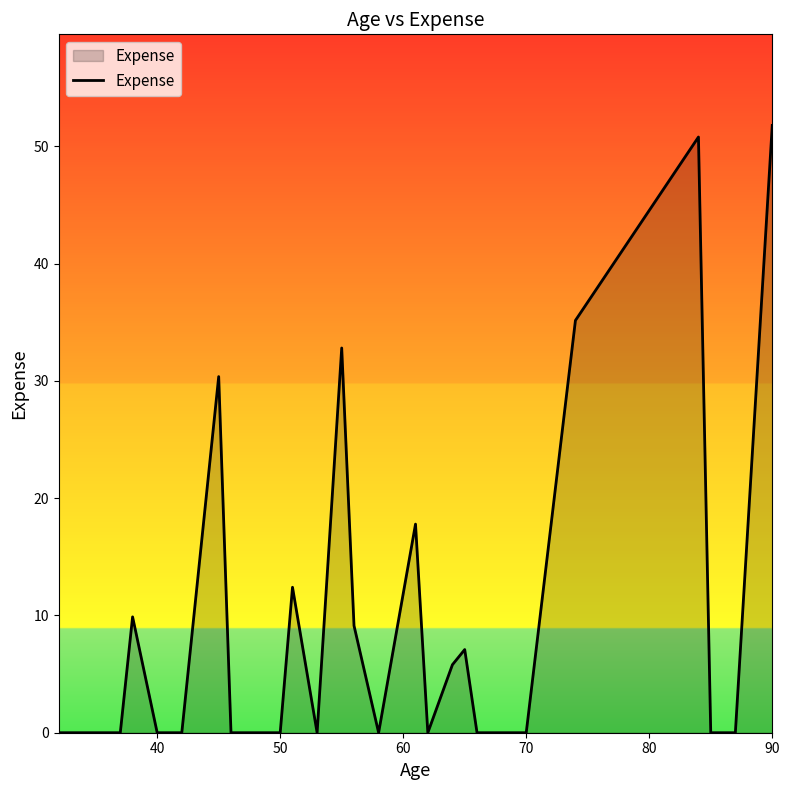

What is the difference between the maximum and minimum values?

51.8